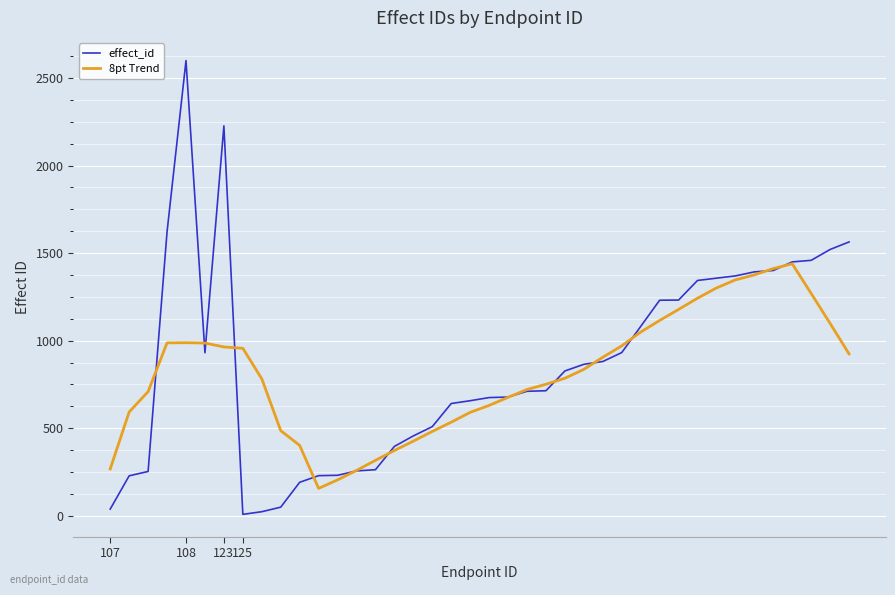

True or false: effect_id has more than 1 interior local peaks.

True